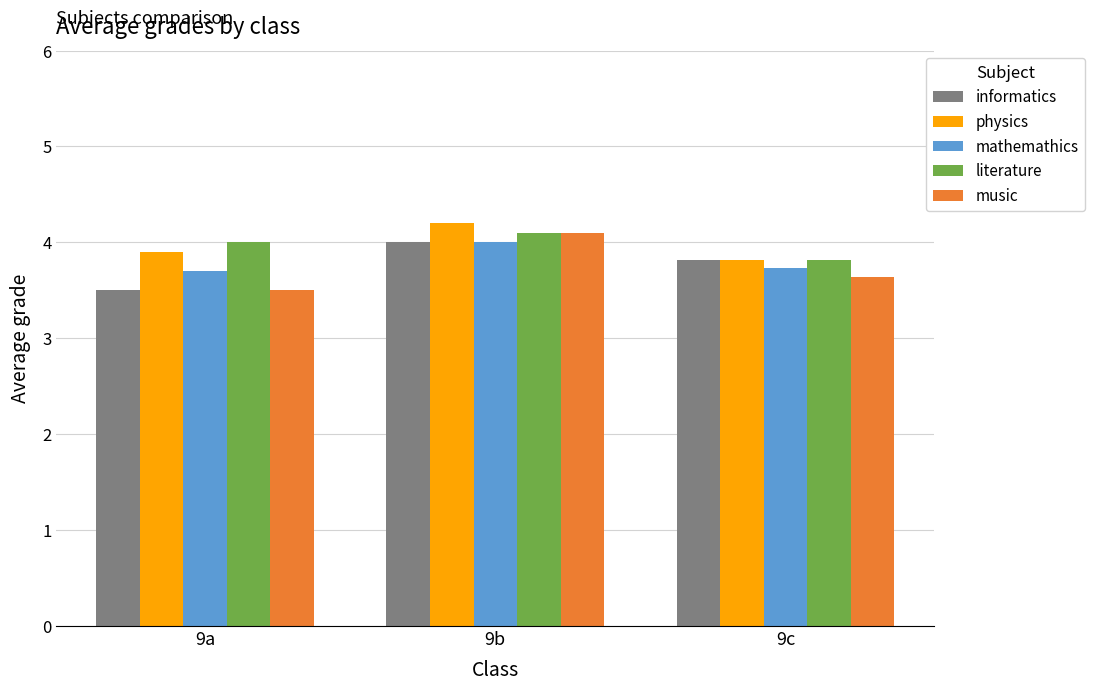

At which category does the chart reach its minimum across all series?

9a